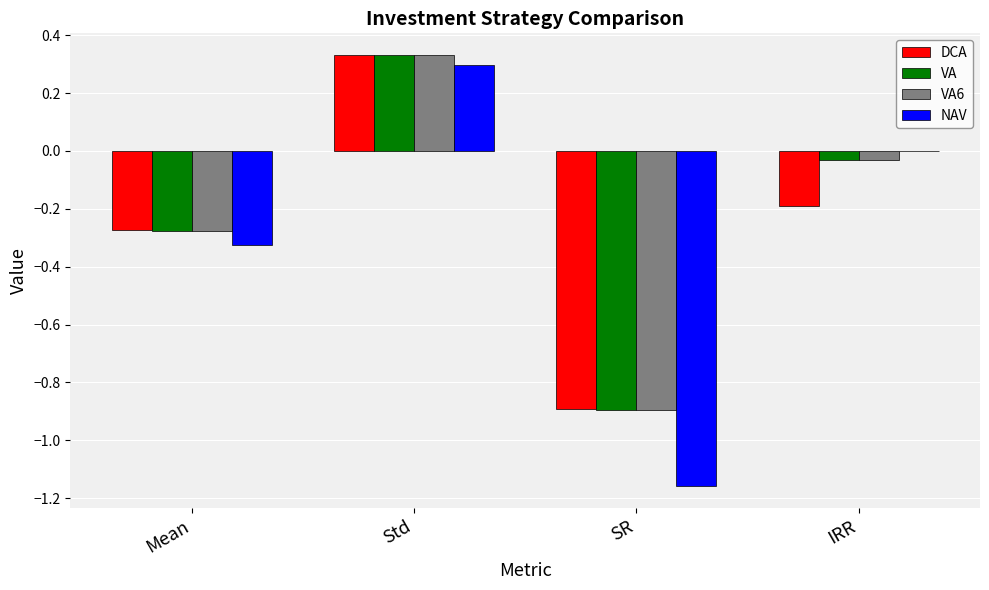

How many categories are shown in the chart?

4